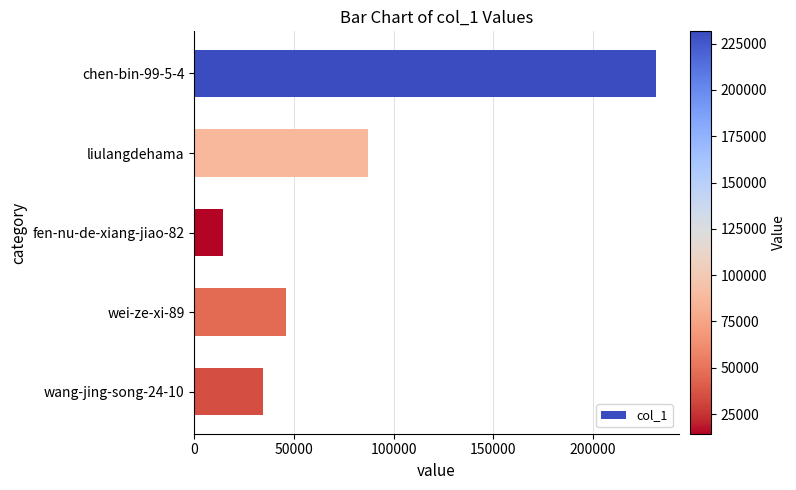

What is the label of the 1st bar from the top?

chen-bin-99-5-4